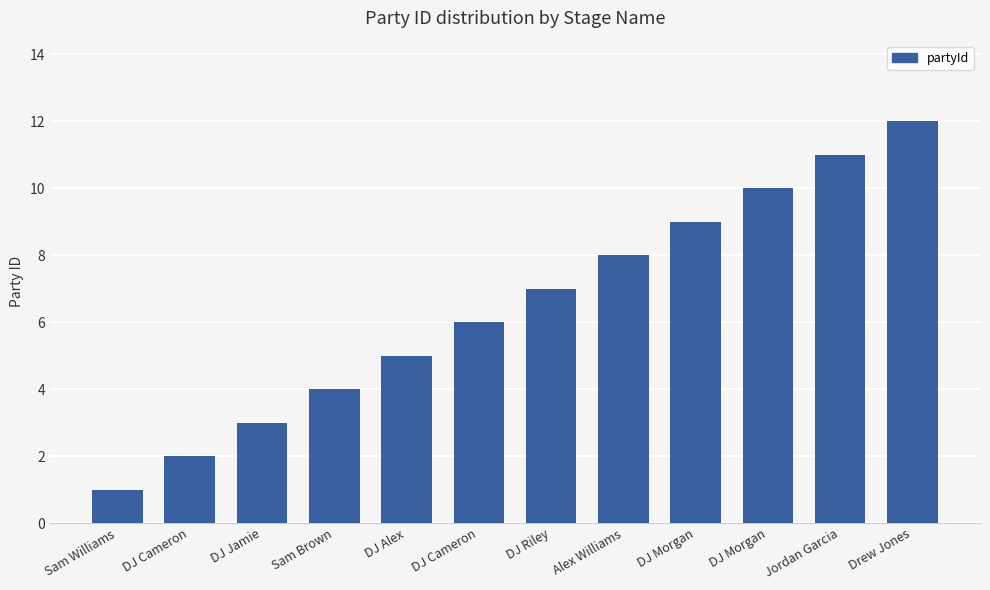

How many categories are shown in the chart?

12